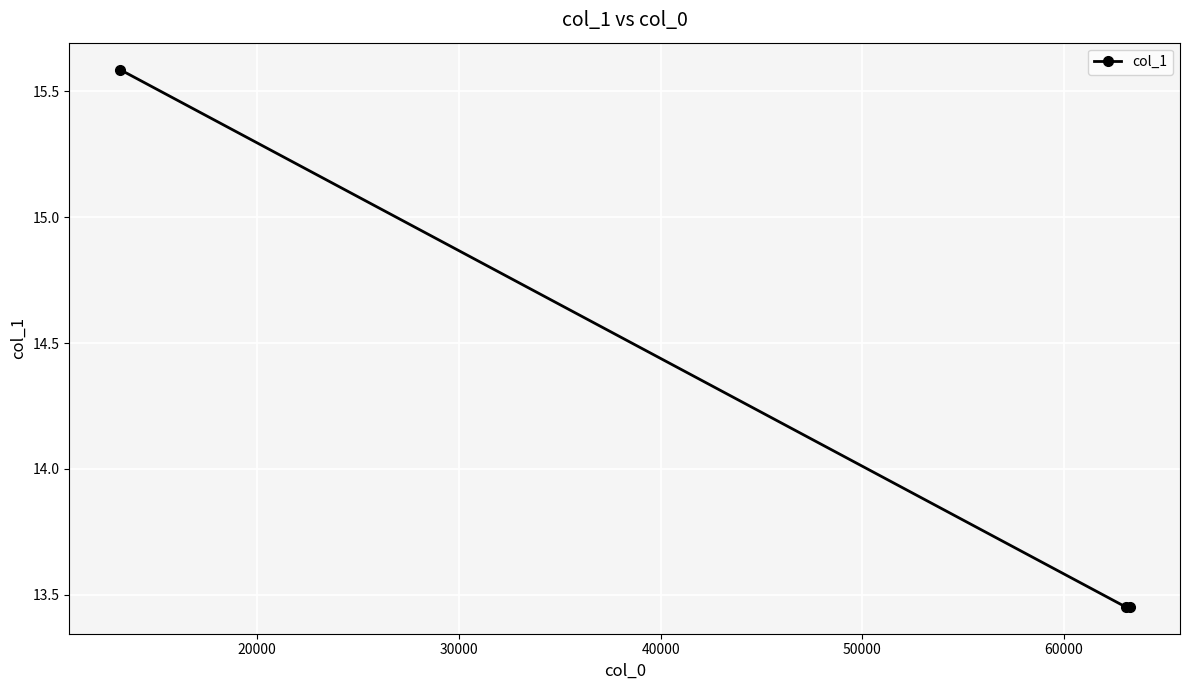

What is the greatest value displayed?

15.6